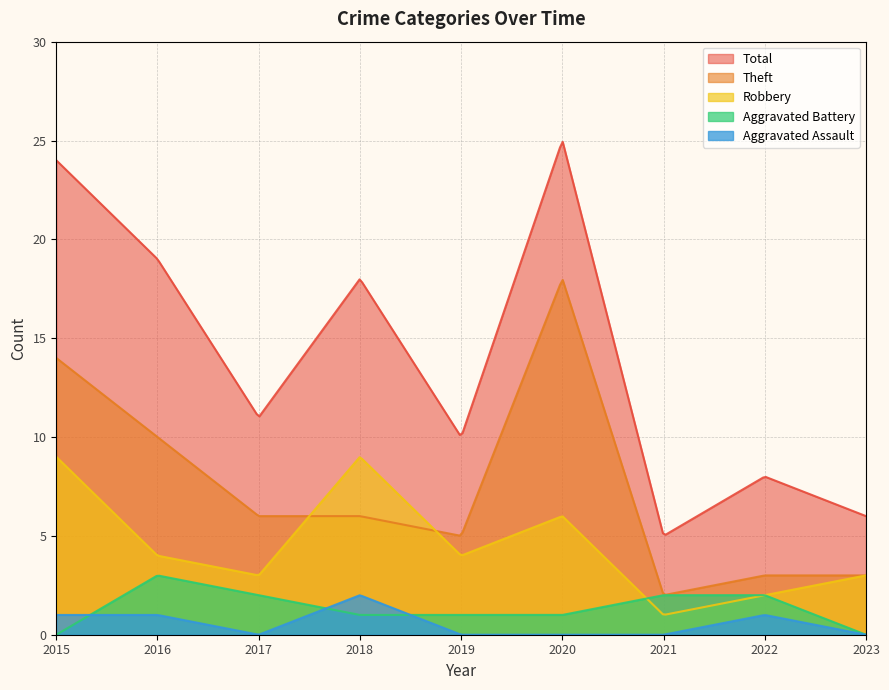

In Aggravated Battery, how many points are higher than both neighbors (excluding endpoints)?

1